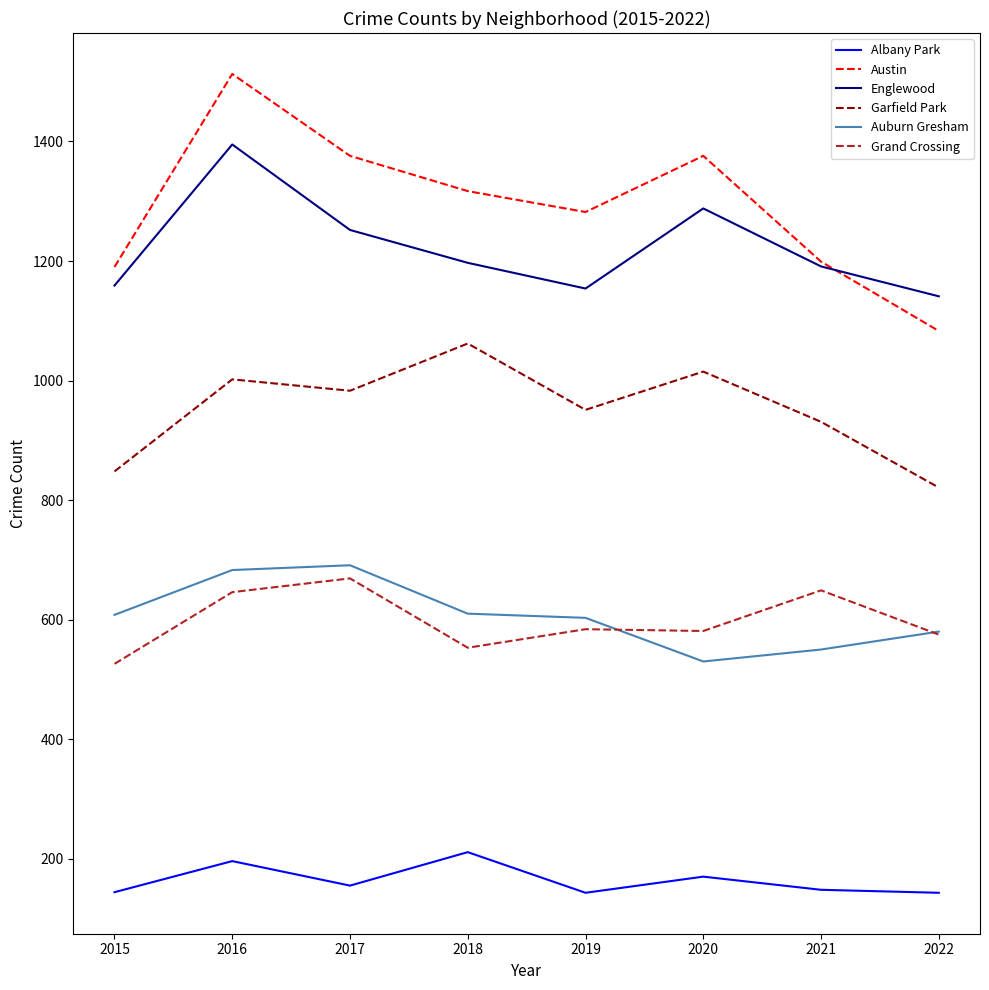

How many lines are shown in the chart?

6